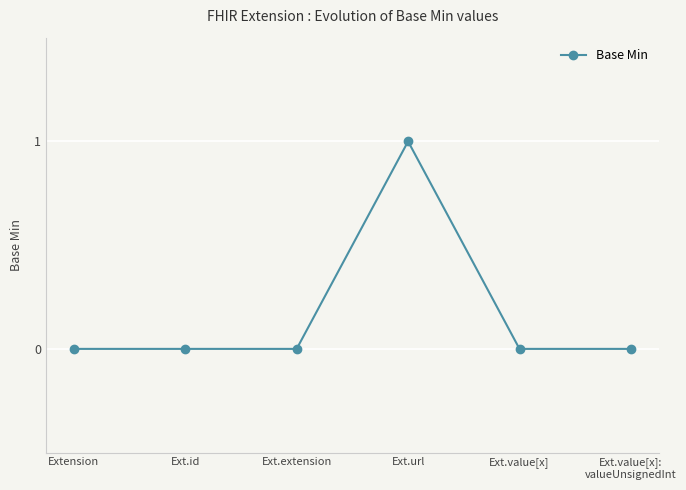

How many distinct data groups are displayed?

1